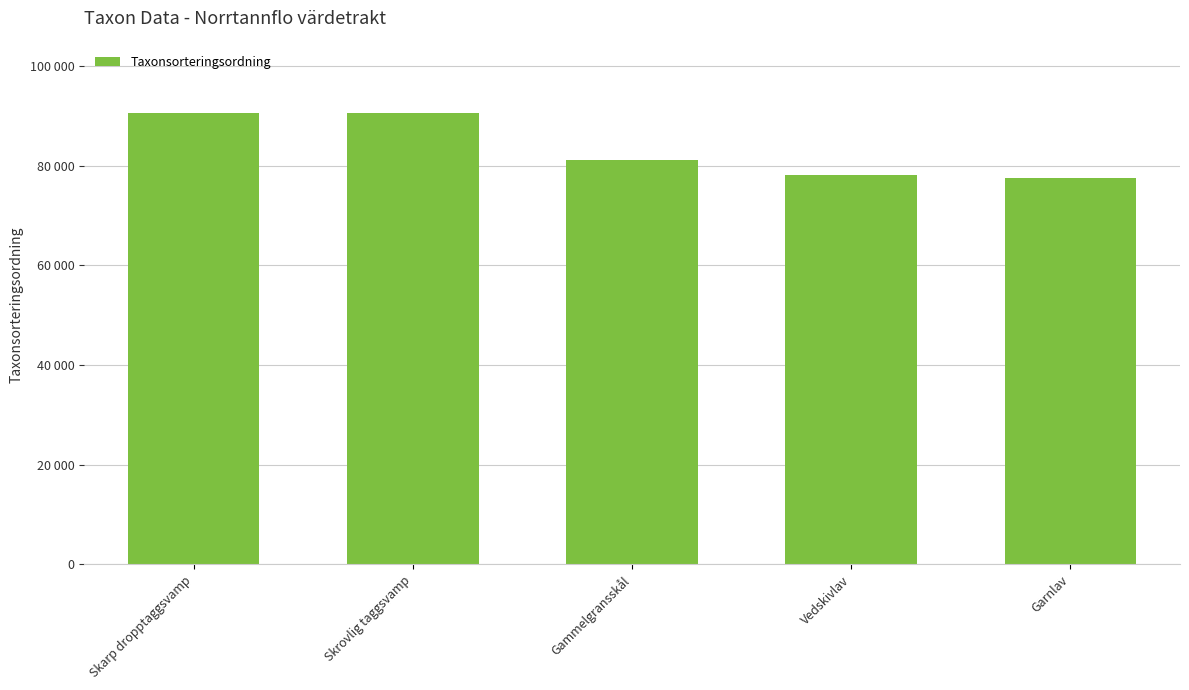

Which has a higher value, Skrovlig taggsvamp or Gammelgransskål?

Skrovlig taggsvamp